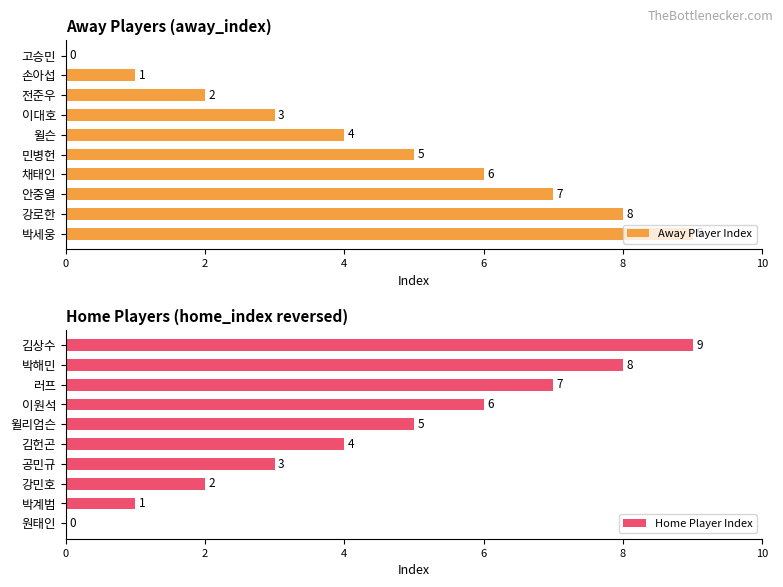

How many Away Player Index values are between 2 and 7?

6